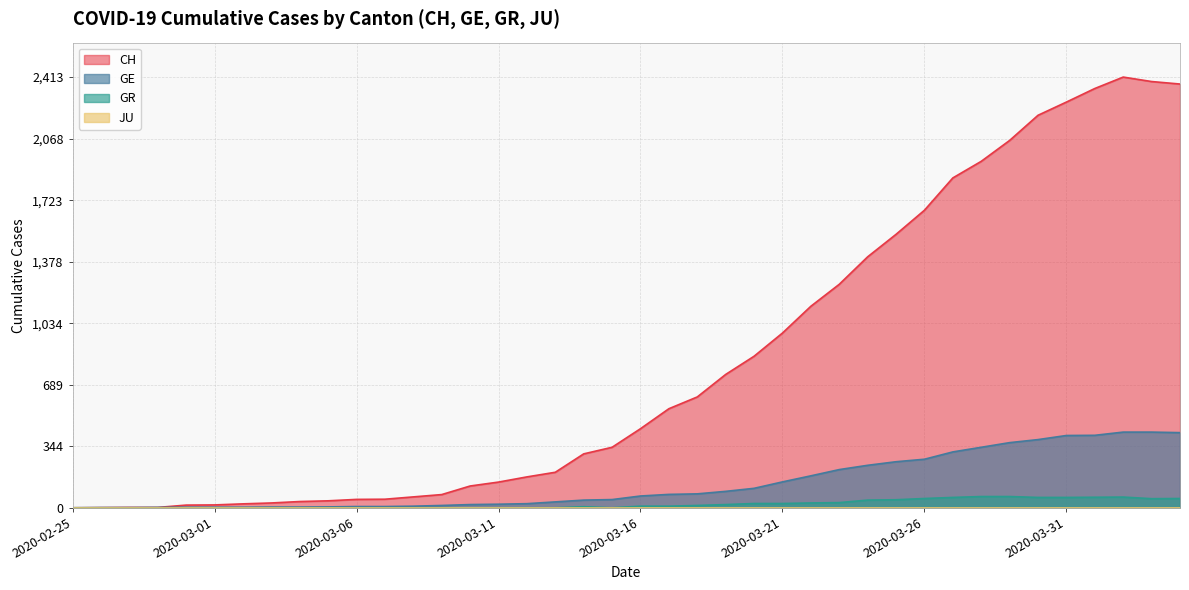

List the labels in order of GE value, largest first.

2020-04-02, 2020-04-03, 2020-04-04, 2020-04-01, 2020-03-31, 2020-03-30, 2020-03-29, 2020-03-28, 2020-03-27, 2020-03-26, 2020-03-25, 2020-03-24, 2020-03-23, 2020-03-22, 2020-03-21, 2020-03-20, 2020-03-19, 2020-03-18, 2020-03-17, 2020-03-16, 2020-03-15, 2020-03-14, 2020-03-13, 2020-03-12, 2020-03-11, 2020-03-10, 2020-03-09, 2020-03-08, 2020-03-06, 2020-03-07, 2020-03-05, 2020-03-03, 2020-03-04, 2020-02-29, 2020-03-01, 2020-03-02, 2020-02-28, 2020-02-26, 2020-02-27, 2020-02-25